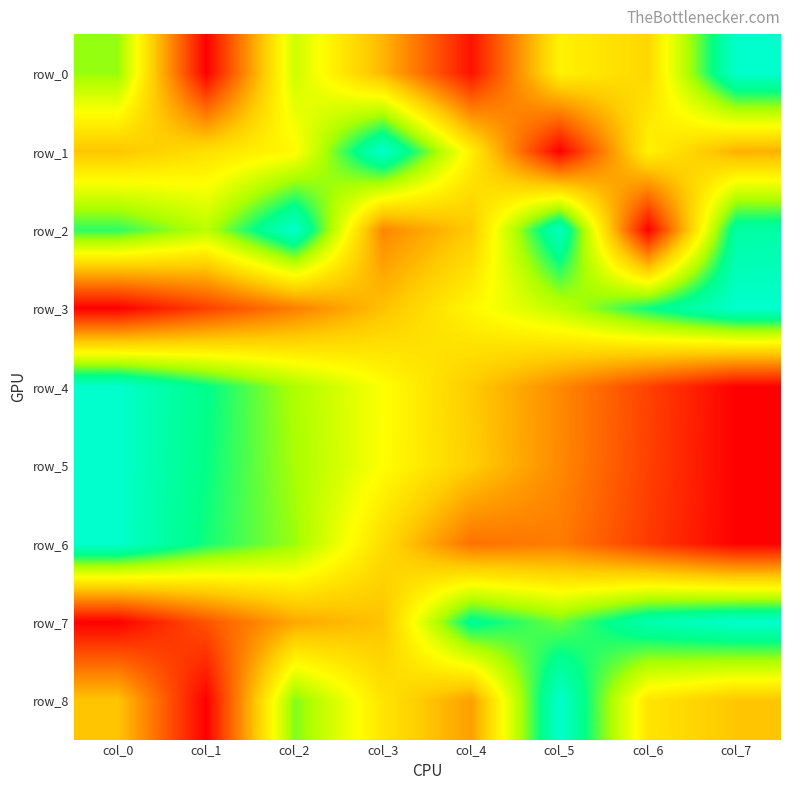

Reading left to right, list all the values displayed in this chart.

row_0: 0.7	0.0	0.7	0.4	0.0	0.5	0.5	1.0
row_1: 0.4	0.5	0.6	1.0	0.5	0.0	0.5	0.4
row_2: 0.8	0.7	1.0	0.3	0.4	1.0	0.0	0.9
row_3: 0.0	0.1	0.3	0.4	0.6	0.7	0.8	1.0
row_4: 1.0	0.9	0.7	0.6	0.4	0.3	0.1	0.0
row_5: 1.0	0.9	0.7	0.6	0.4	0.3	0.1	0.0
row_6: 1.0	0.8	0.7	0.5	0.2	0.3	0.1	0.0
row_7: 0.0	0.2	0.4	0.4	0.9	0.8	0.9	1.0
row_8: 0.4	0.0	0.8	0.5	0.3	1.0	0.5	0.4